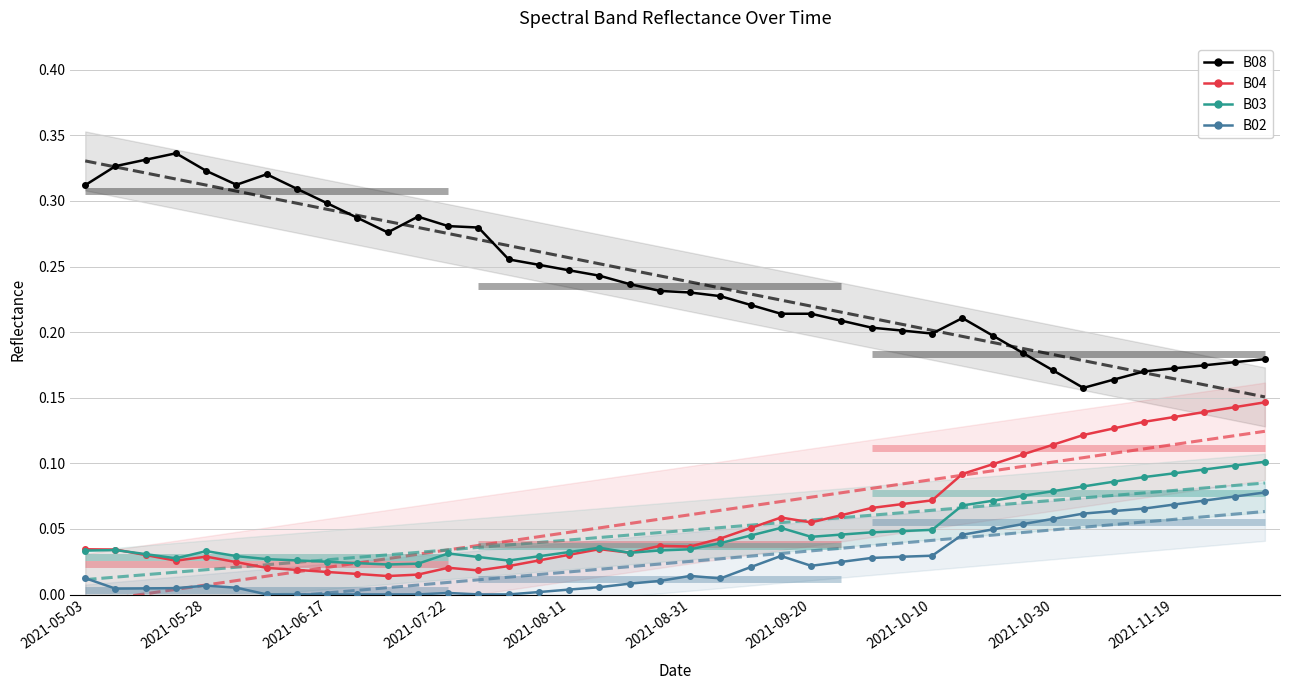

At which category is the sum across all series the highest?

2021-12-04